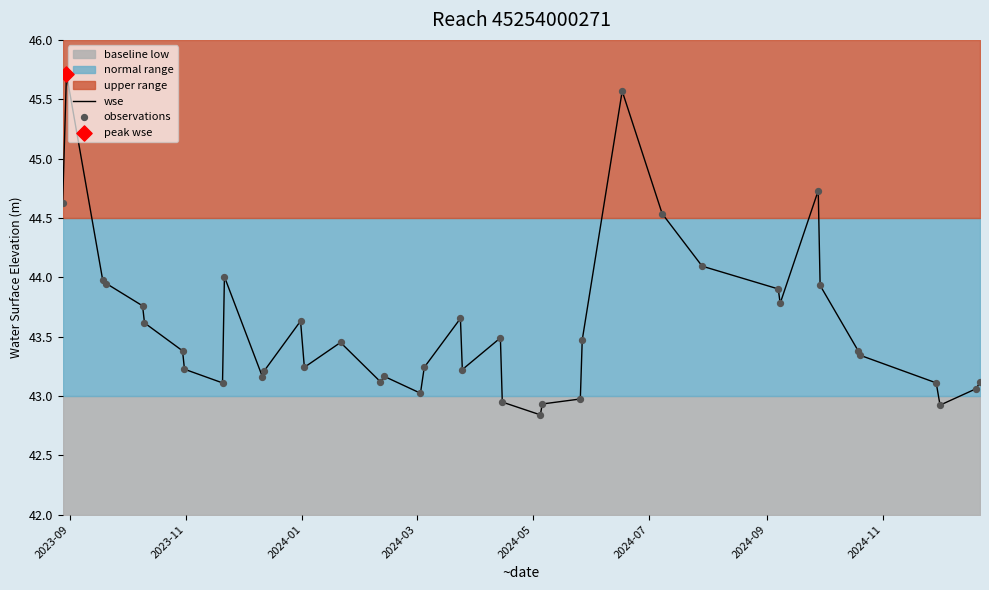

Which series has the widest spread of Y values?

wse